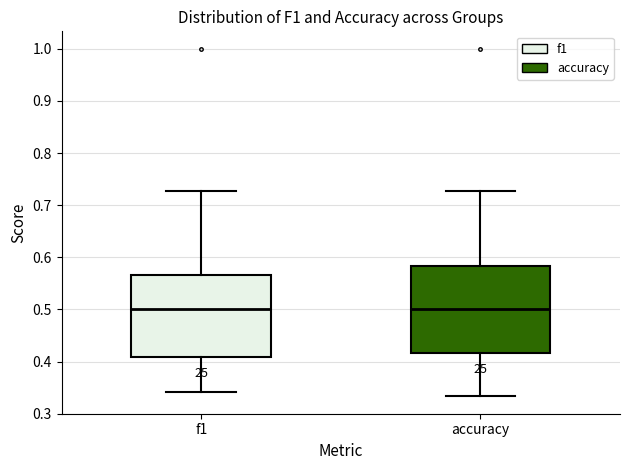

Reading left to right, transcribe this box plot: for each box, give where its median line is, the range the box spans, and where its two whiskers end, as read against the y-axis. The values are not printed on the chart, so give them approximately, as read against the axis.

f1: median 0.50, box 0.41 to 0.57, whiskers 0.34 to 0.73
accuracy: median 0.50, box 0.42 to 0.58, whiskers 0.33 to 0.73